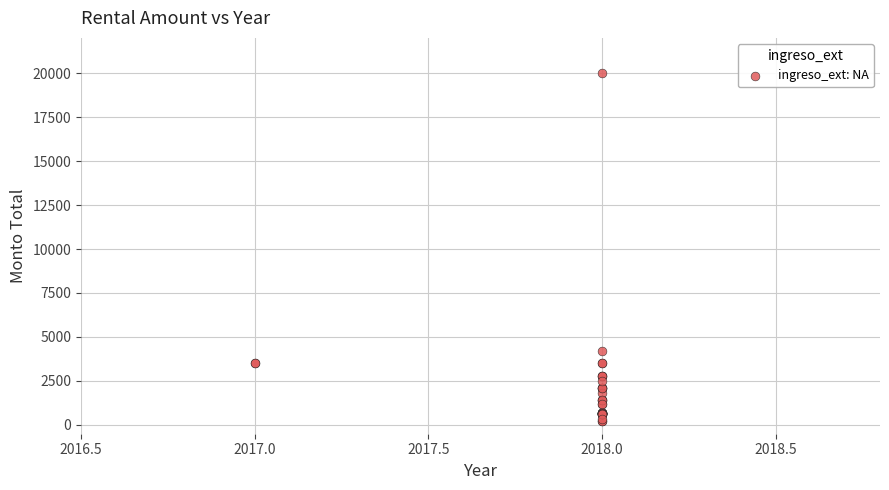

What Y value in the scatter plot is closest to 10100?

4200